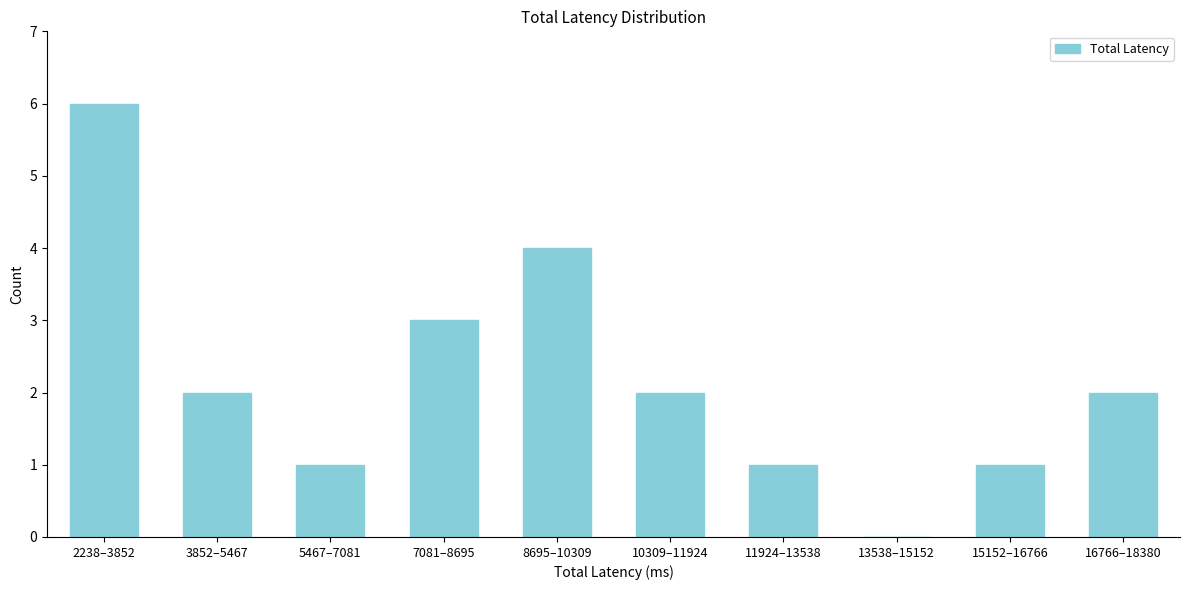

Reading left to right, what are all the values shown in this chart?

2238–3852=6	3852–5467=2	5467–7081=1	7081–8695=3	8695–10309=4	10309–11924=2	11924–13538=1	13538–15152=0	15152–16766=1	16766–18380=2